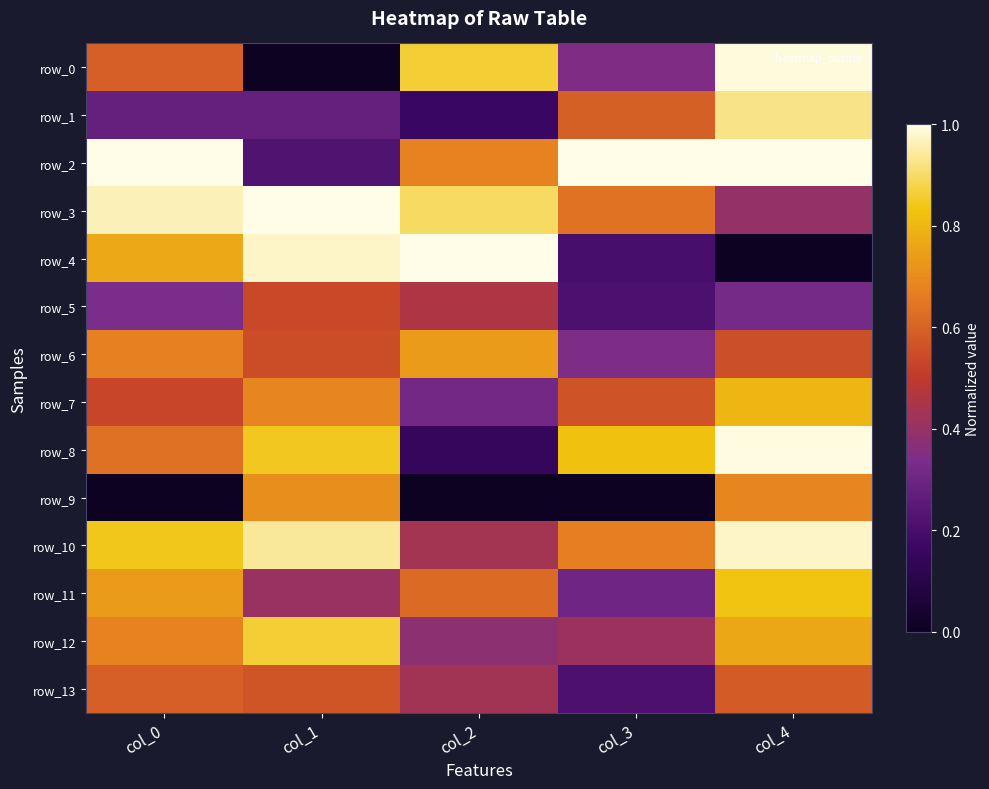

At which label does row_9 reach its minimum?

col_0